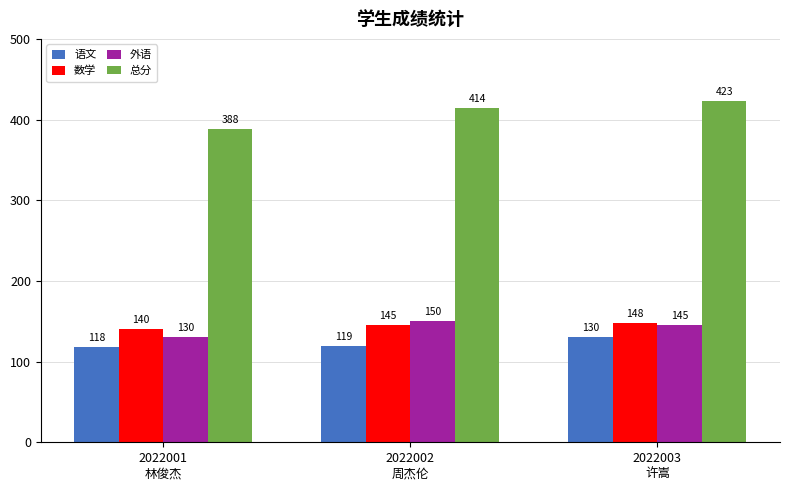

What is the sum of the 数学 values at 2022001
林俊杰 and 2022002
周杰伦?

285